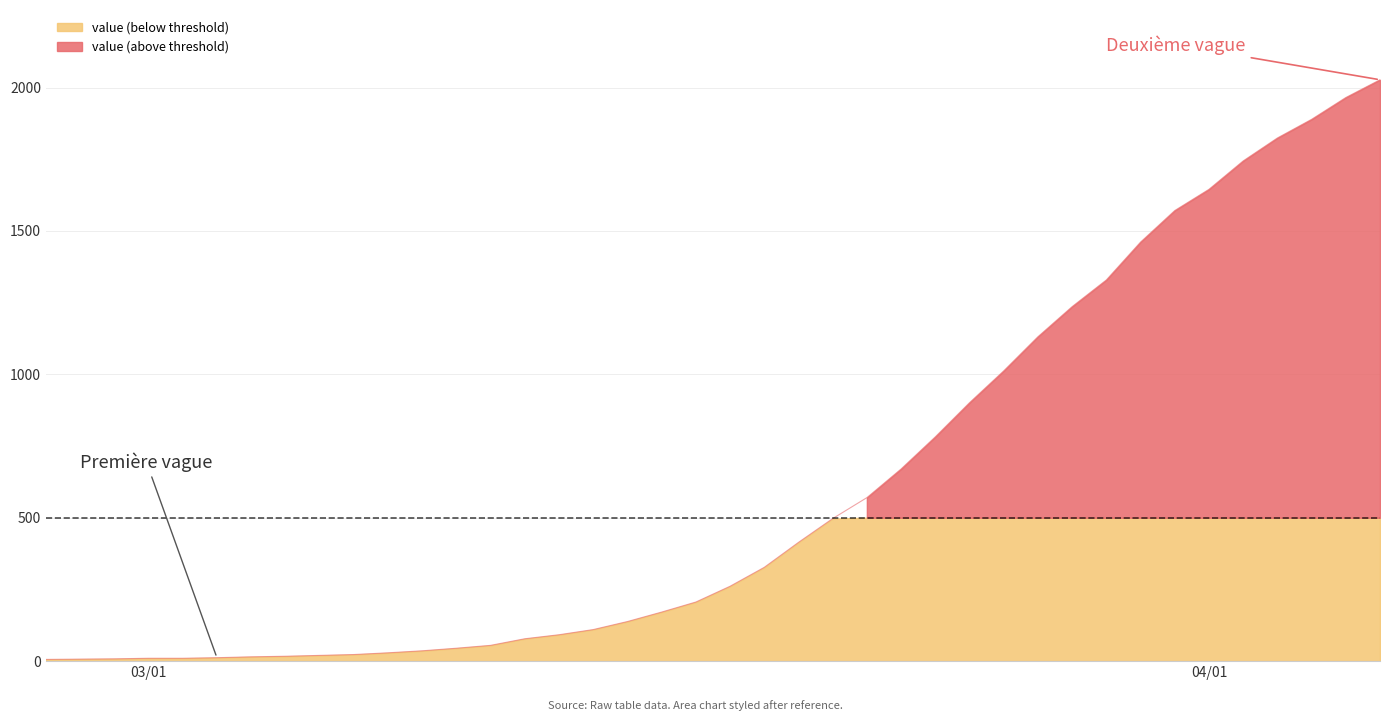

True or false: the data has more than 0 interior local peaks.

False